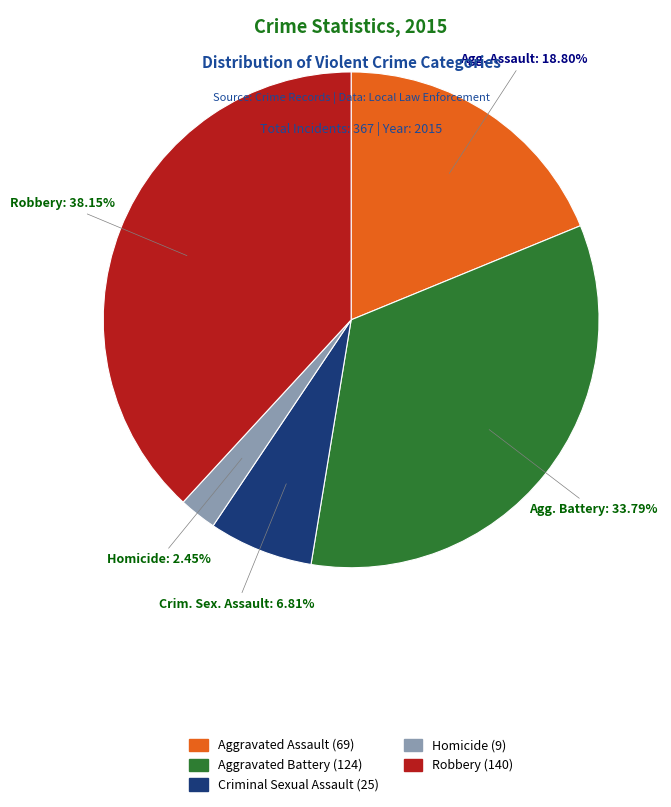

Is there a majority slice in this chart?

No